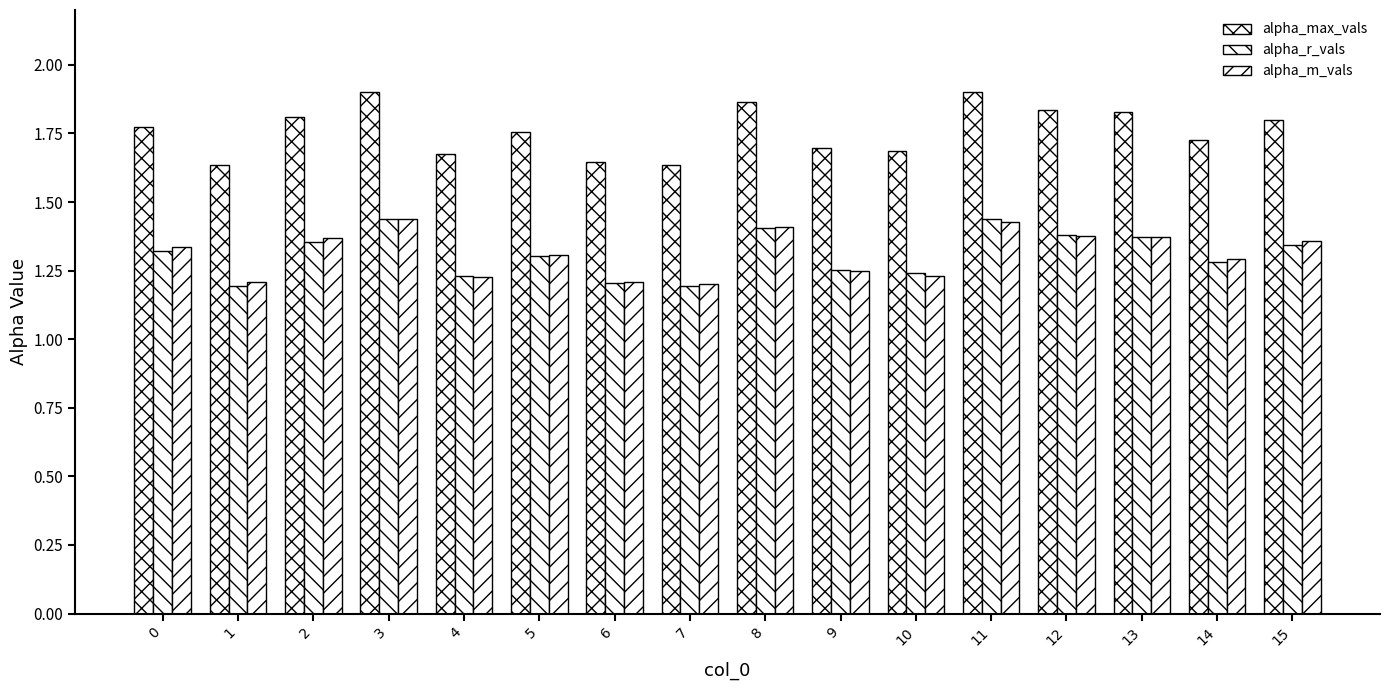

What is the average value of the alpha_m_vals series?

1.3